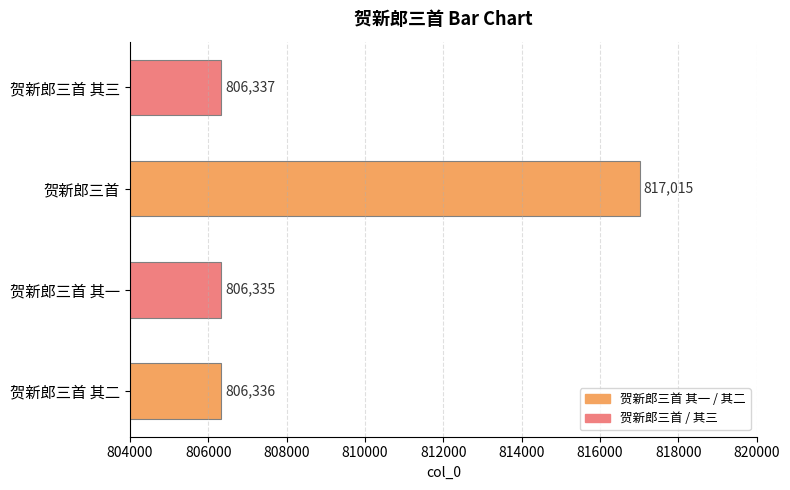

Rank the categories by value from highest to lowest.

贺新郎三首, 贺新郎三首 其三, 贺新郎三首 其二, 贺新郎三首 其一